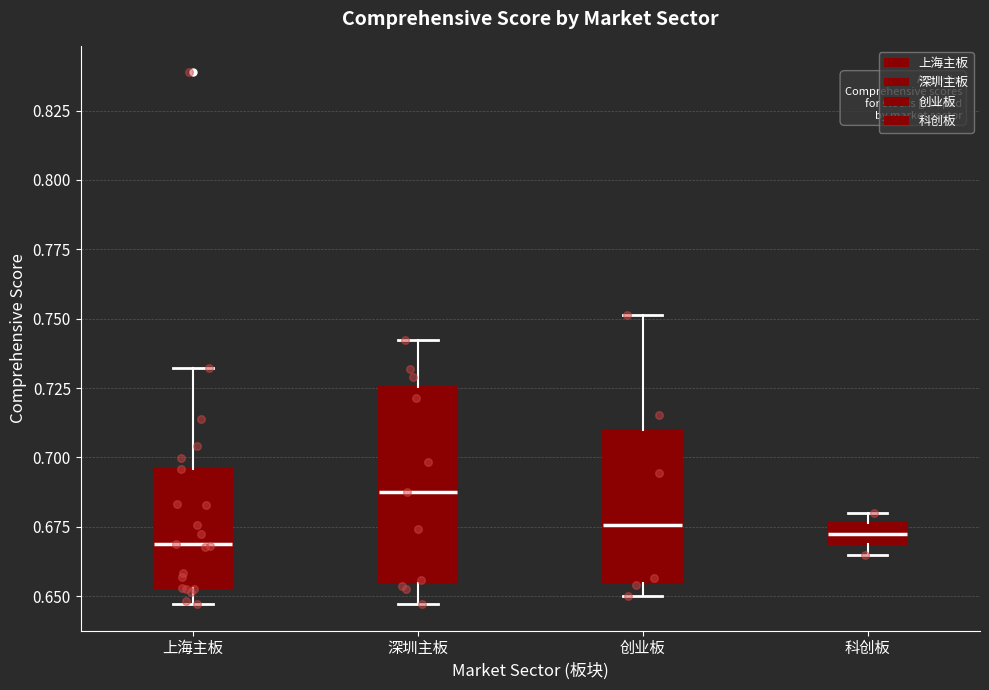

Reading left to right, transcribe this box plot: for each box, give where its median line is, the range the box spans, and where its two whiskers end, as read against the y-axis. The values are not printed on the chart, so give them approximately, as read against the axis.

上海主板: median 0.670, box 0.655 to 0.695, whiskers 0.645 to 0.730
深圳主板: median 0.685, box 0.655 to 0.725, whiskers 0.645 to 0.740
创业板: median 0.675, box 0.655 to 0.710, whiskers 0.650 to 0.750
科创板: median 0.670 (inside the box), box 0.670 to 0.675, whiskers 0.665 to 0.680